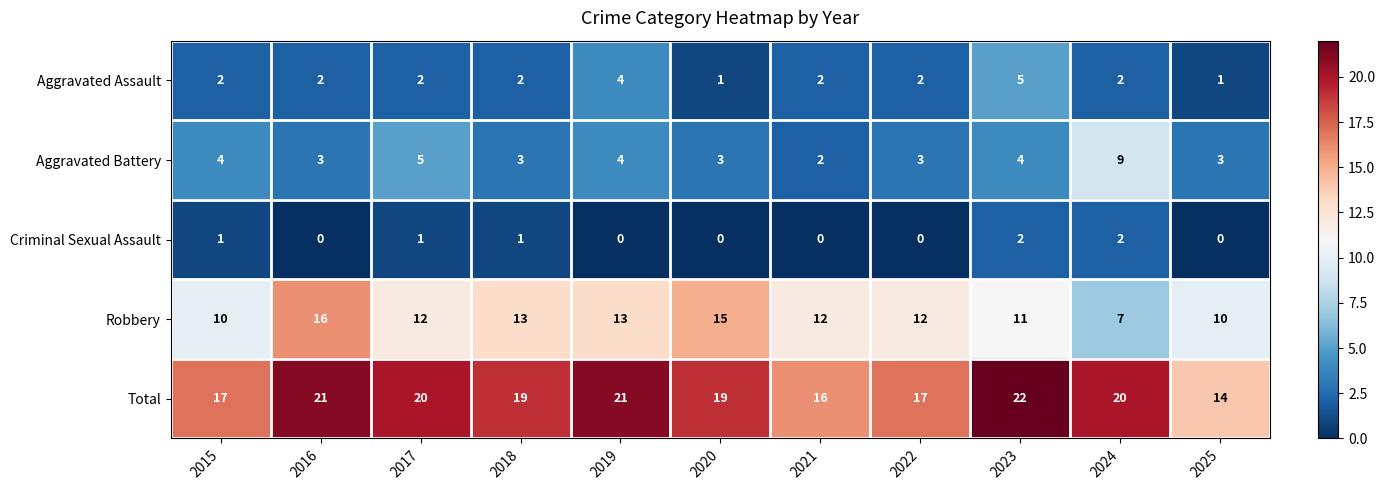

List the series in order of their peak value, highest first.

Total, Robbery, Aggravated Battery, Aggravated Assault, Criminal Sexual Assault